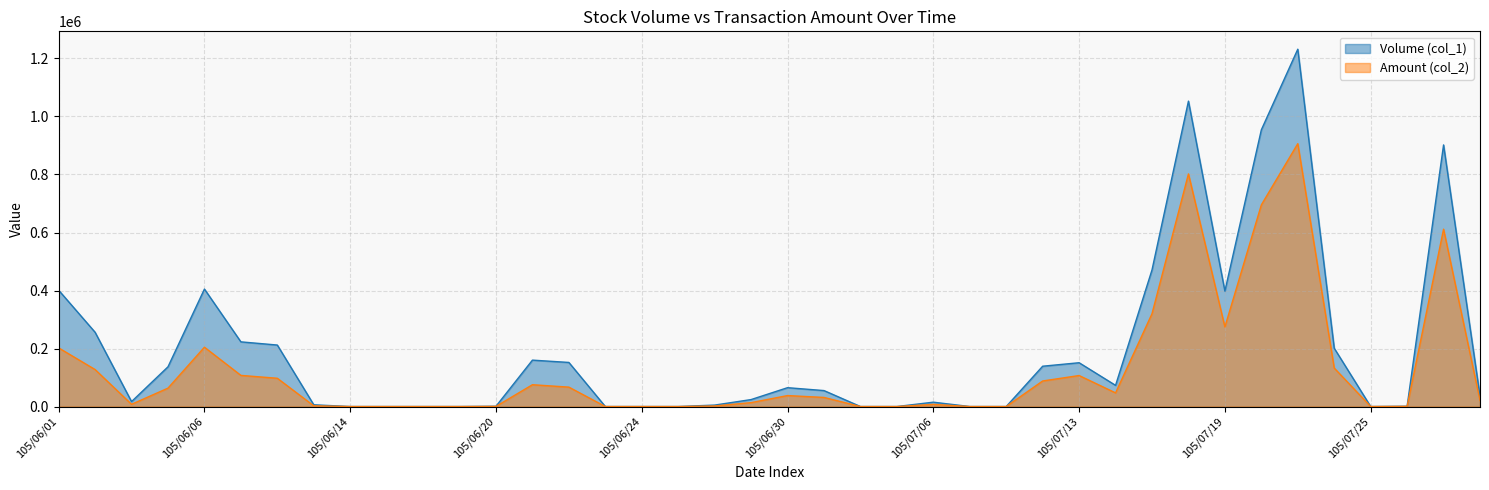

What is the difference between the maximum and minimum values in the Volume (col_1) series?

1232000